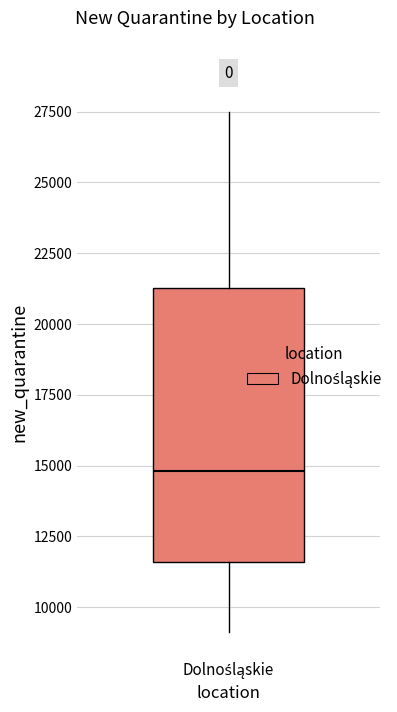

Transcribe this box plot: give where the median line is, the range the box spans, and where the two whiskers end, as read against the y-axis. The values are not printed on the chart, so give them approximately, as read against the axis.

median 15000, box 11500 to 21500, whiskers 9000 to 27500